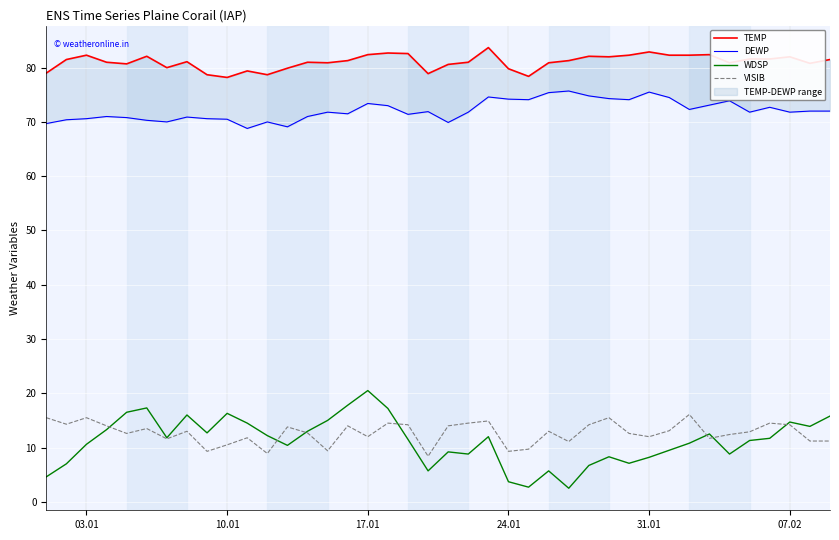

In VISIB, how many points are lower than both neighbors (excluding endpoints)?

12